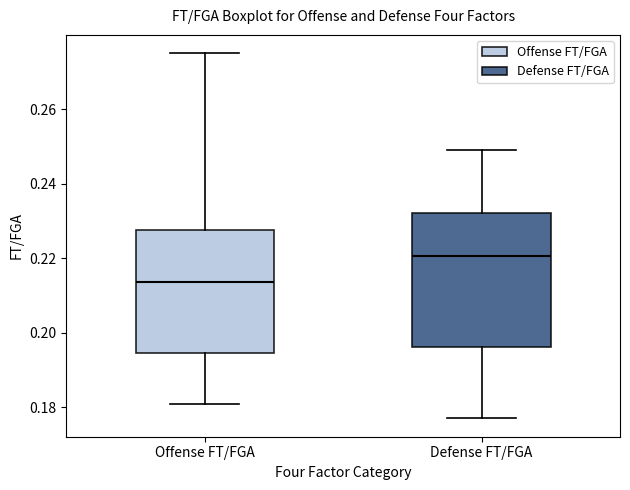

Comparing the boxes themselves (not the whiskers), which one is the tallest?

Defense FT/FGA